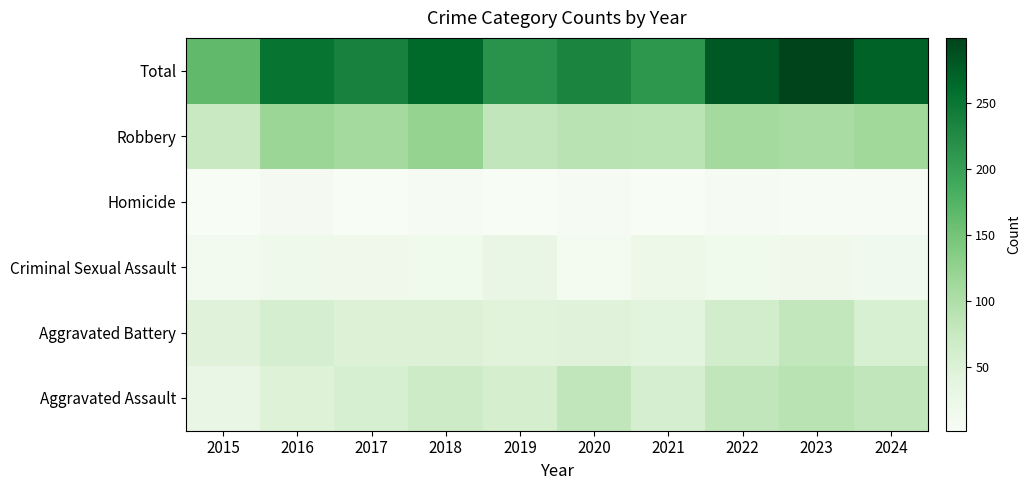

At how many categories does at least one series exceed 256?

4